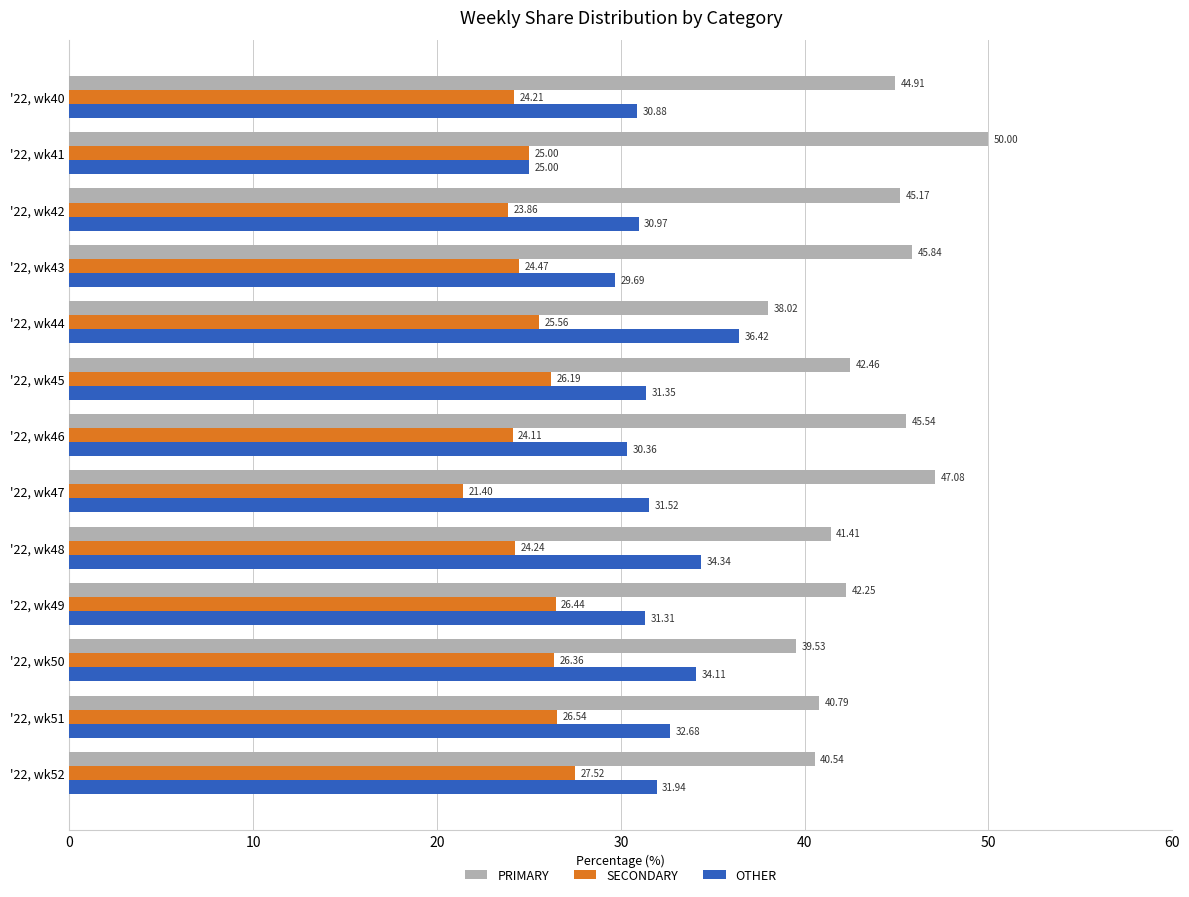

What is the difference between the second highest and minimum values in the OTHER series?

9.3